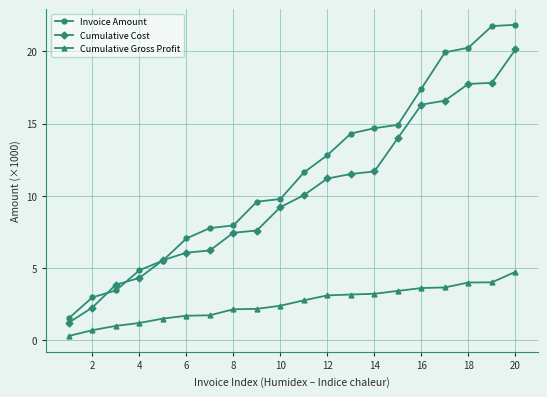

Which series has the largest range (max minus min)?

Invoice Amount